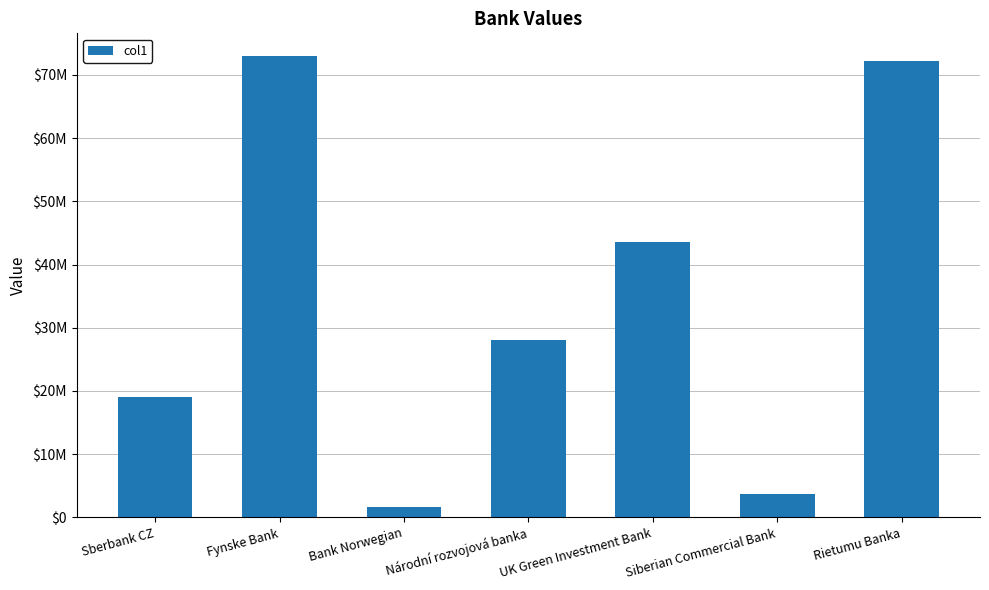

Reading left to right, extract all data points from this chart.

Sberbank CZ=19000000	Fynske Bank=72929000	Bank Norwegian=1607700	Národní rozvojová banka=28000000	UK Green Investment Bank=43518000	Siberian Commercial Bank=3749846	Rietumu Banka=72200000